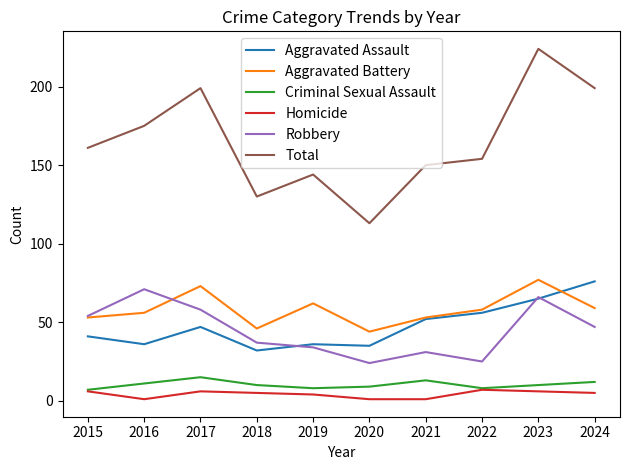

At 2018, list the series in order from smallest to largest.

Homicide, Criminal Sexual Assault, Aggravated Assault, Robbery, Aggravated Battery, Total